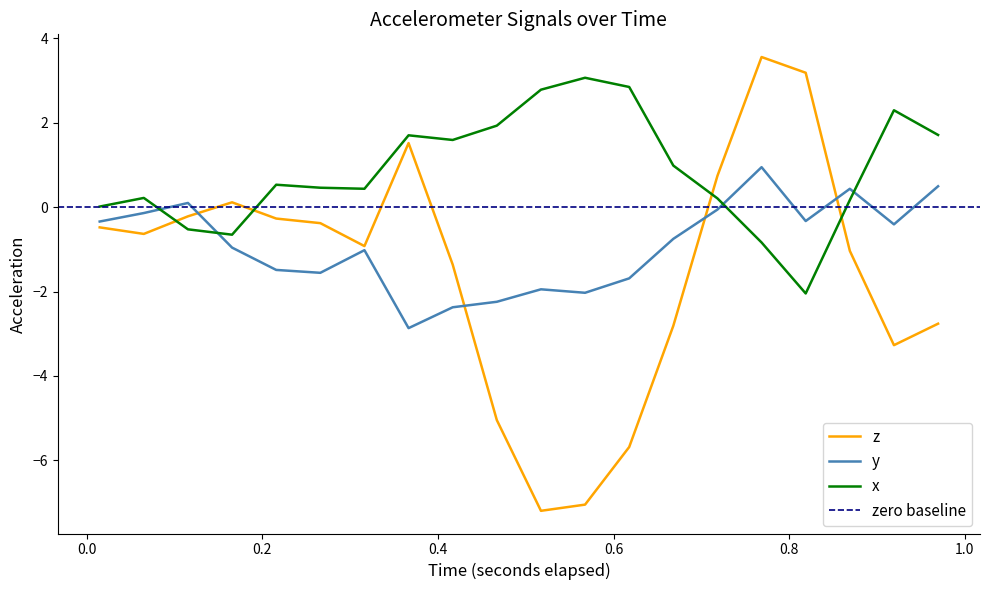

True or false: x and y cross at least once.

True